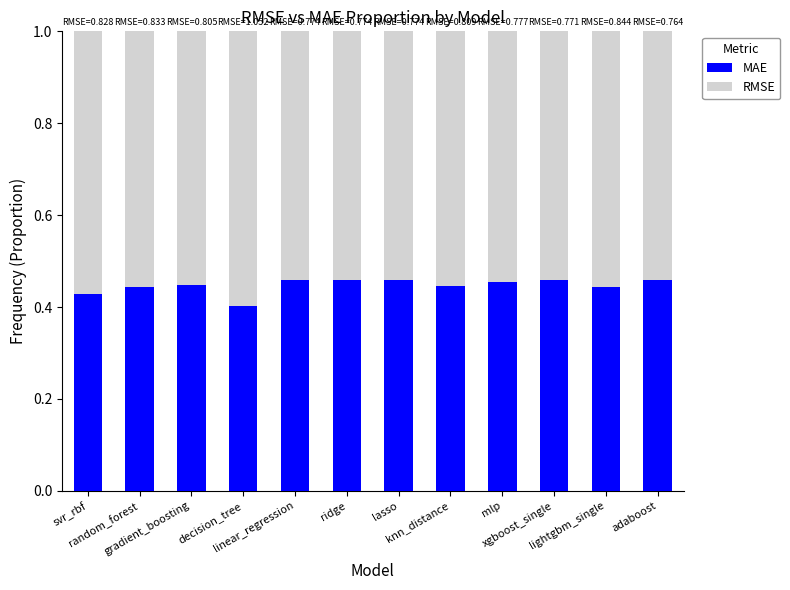

What are all the series names shown in the legend?

MAE, RMSE